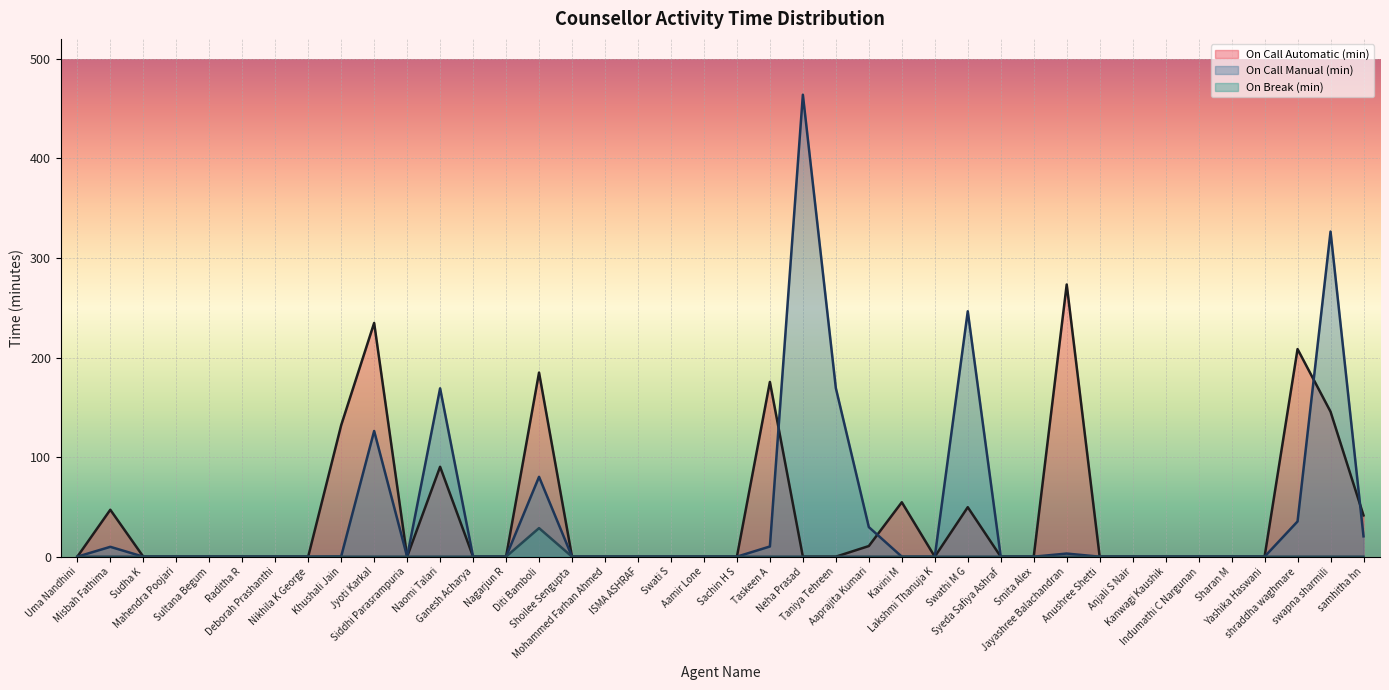

How many data points in On Break (min) are above 0?

1